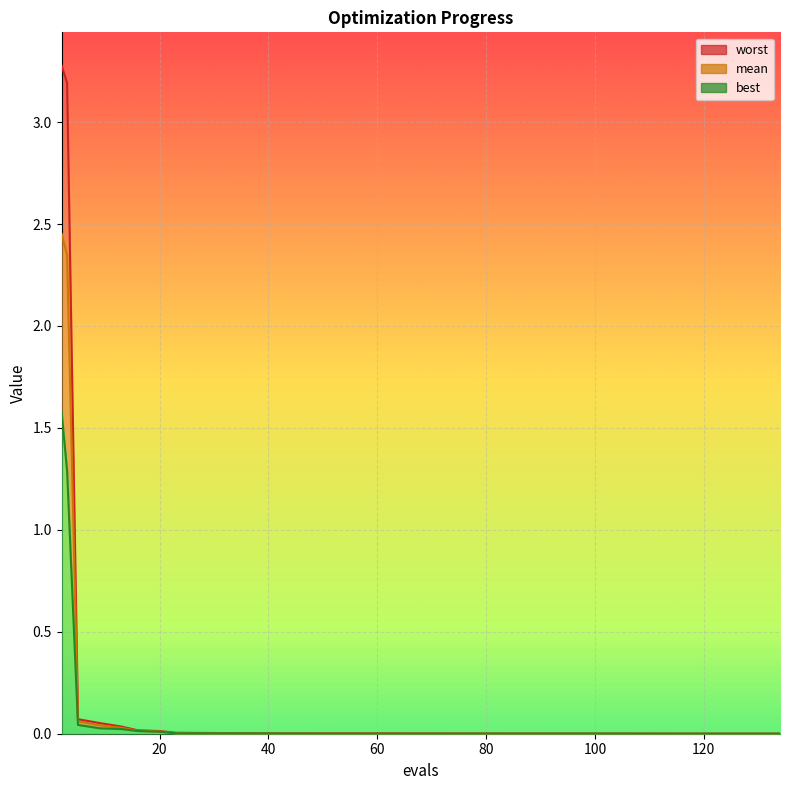

Reading right to left, extract all data points from this chart.

mean: 134=0.0	119=0.0	104=0.0	84=0.0	54=0.0	41=0.0	28=0.0	23=0.0	20=0.0	16=0.0	13=0.0	9=0.0	5=0.1	3=2.3	2=2.5
best: 134=0.0	119=0.0	104=0.0	84=0.0	54=0.0	41=0.0	28=0.0	23=0.0	20=0.0	16=0.0	13=0.0	9=0.0	5=0.0	3=1.3	2=1.6
worst: 134=0.0	119=0.0	104=0.0	84=0.0	54=0.0	41=0.0	28=0.0	23=0.0	20=0.0	16=0.0	13=0.0	9=0.1	5=0.1	3=3.2	2=3.3